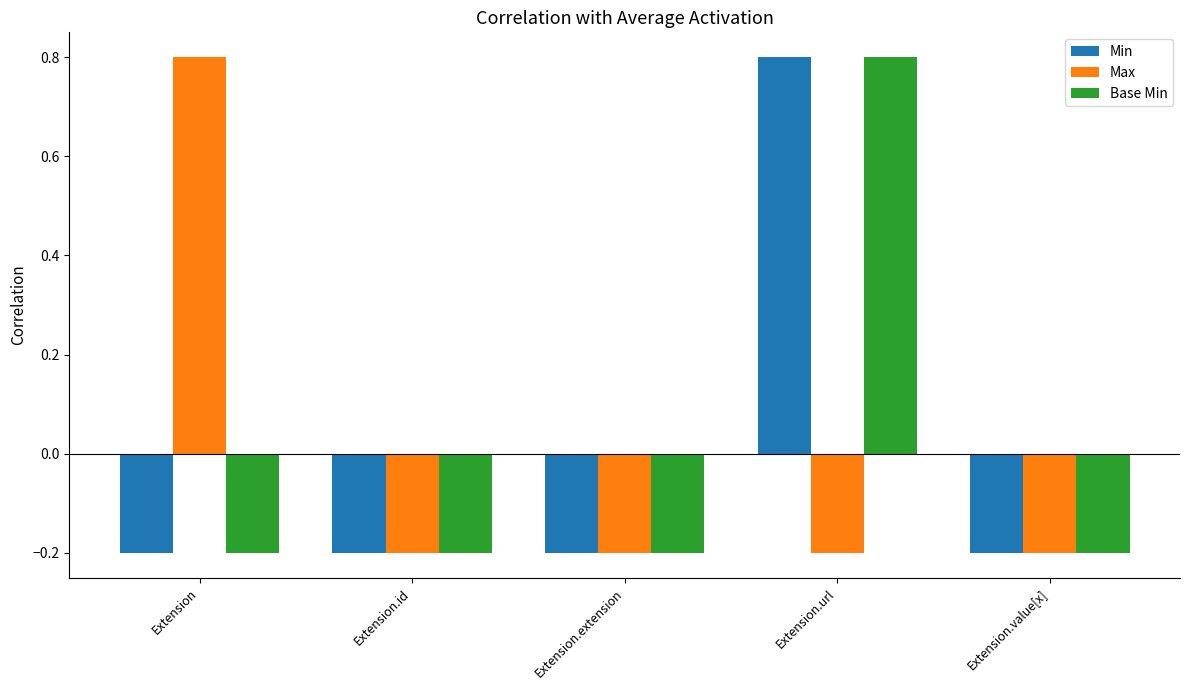

How many Max values are between 0 and 1?

1